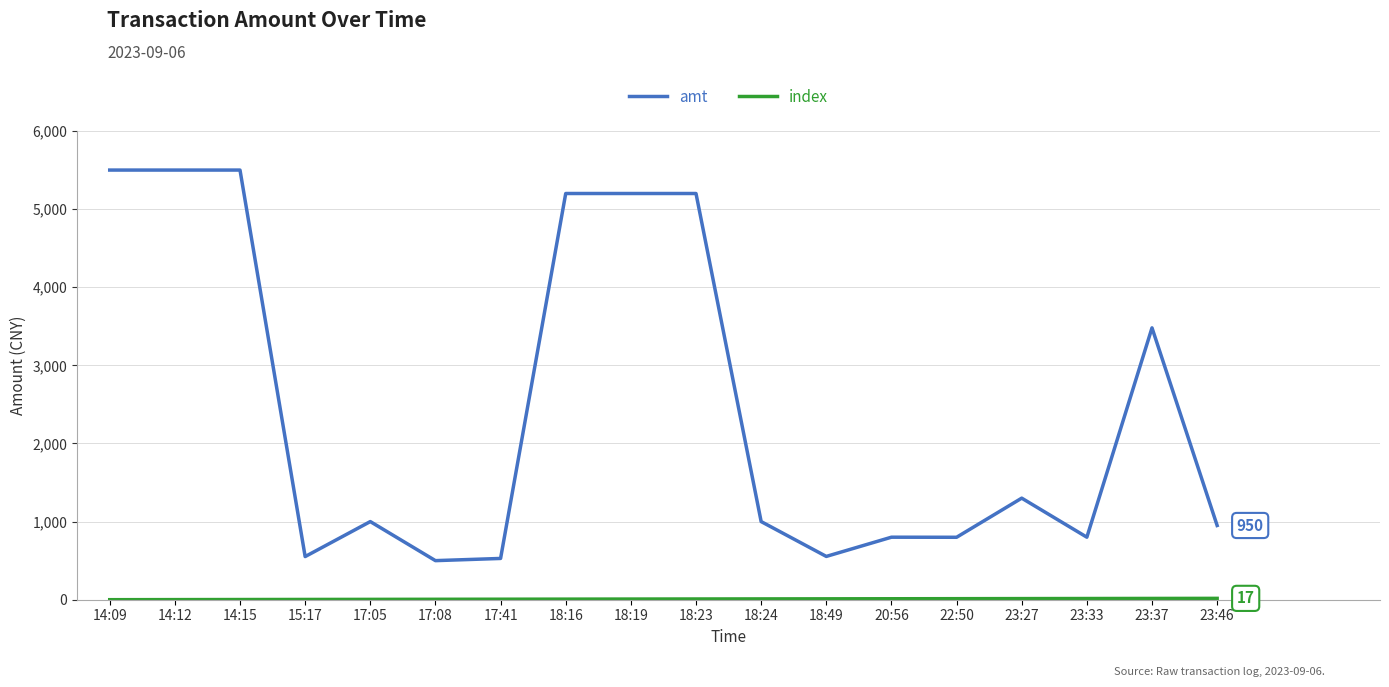

What is the average value of the amt series?

2464.6